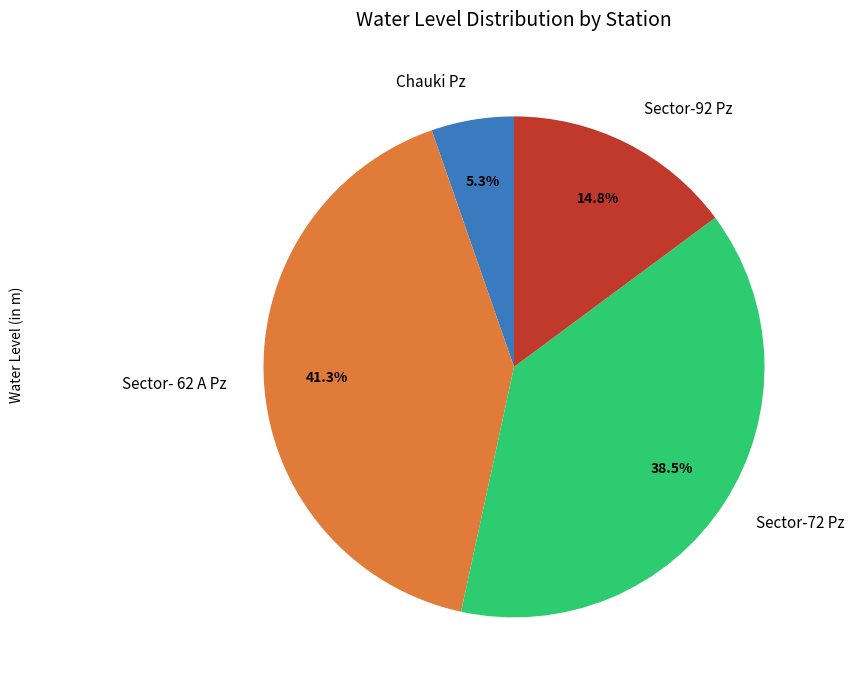

What is the largest slice in the pie chart?

Sector- 62 A Pz